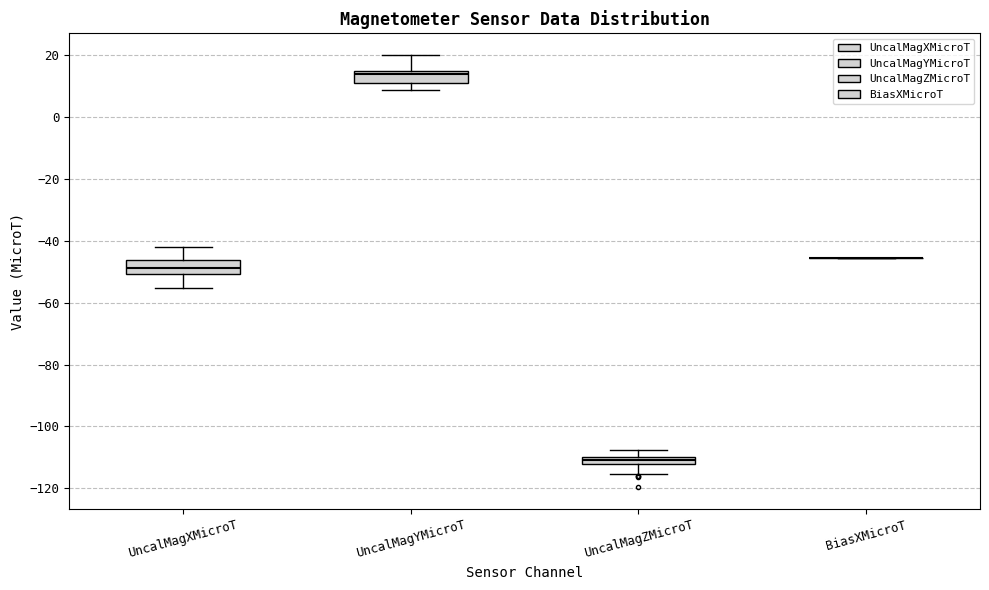

Where does the upper whisker of the box for UncalMagXMicroT end on the y-axis? The values are not printed on the chart, so give them approximately, as read against the axis.

-42